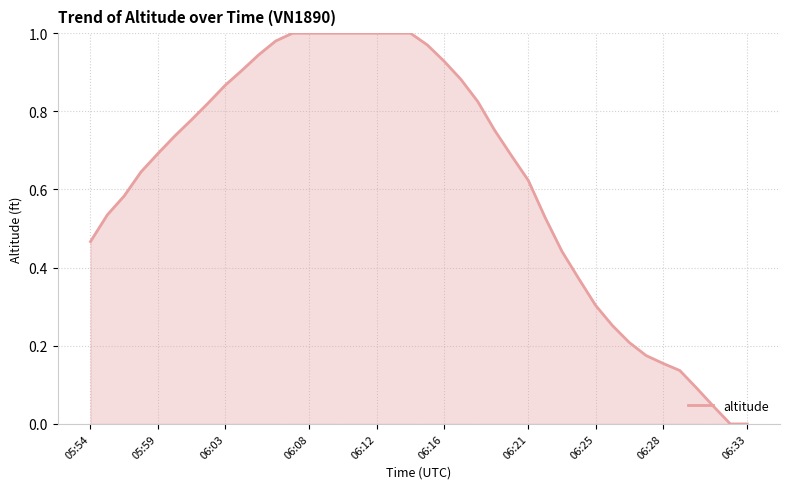

What is the difference between the maximum and minimum values?

1.0